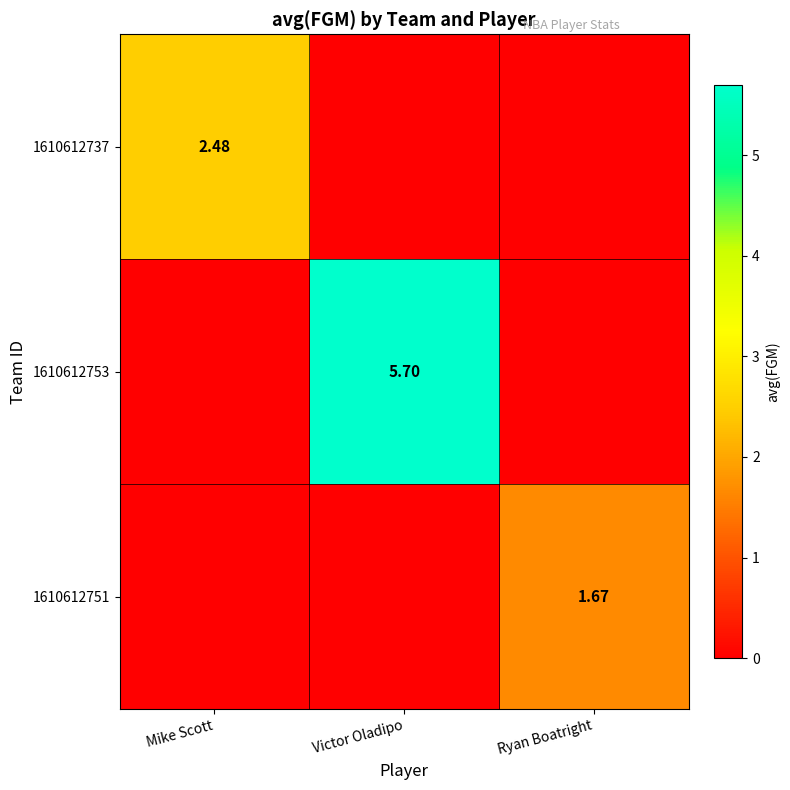

Rank the series by their average value, from highest to lowest.

1610612753, 1610612737, 1610612751